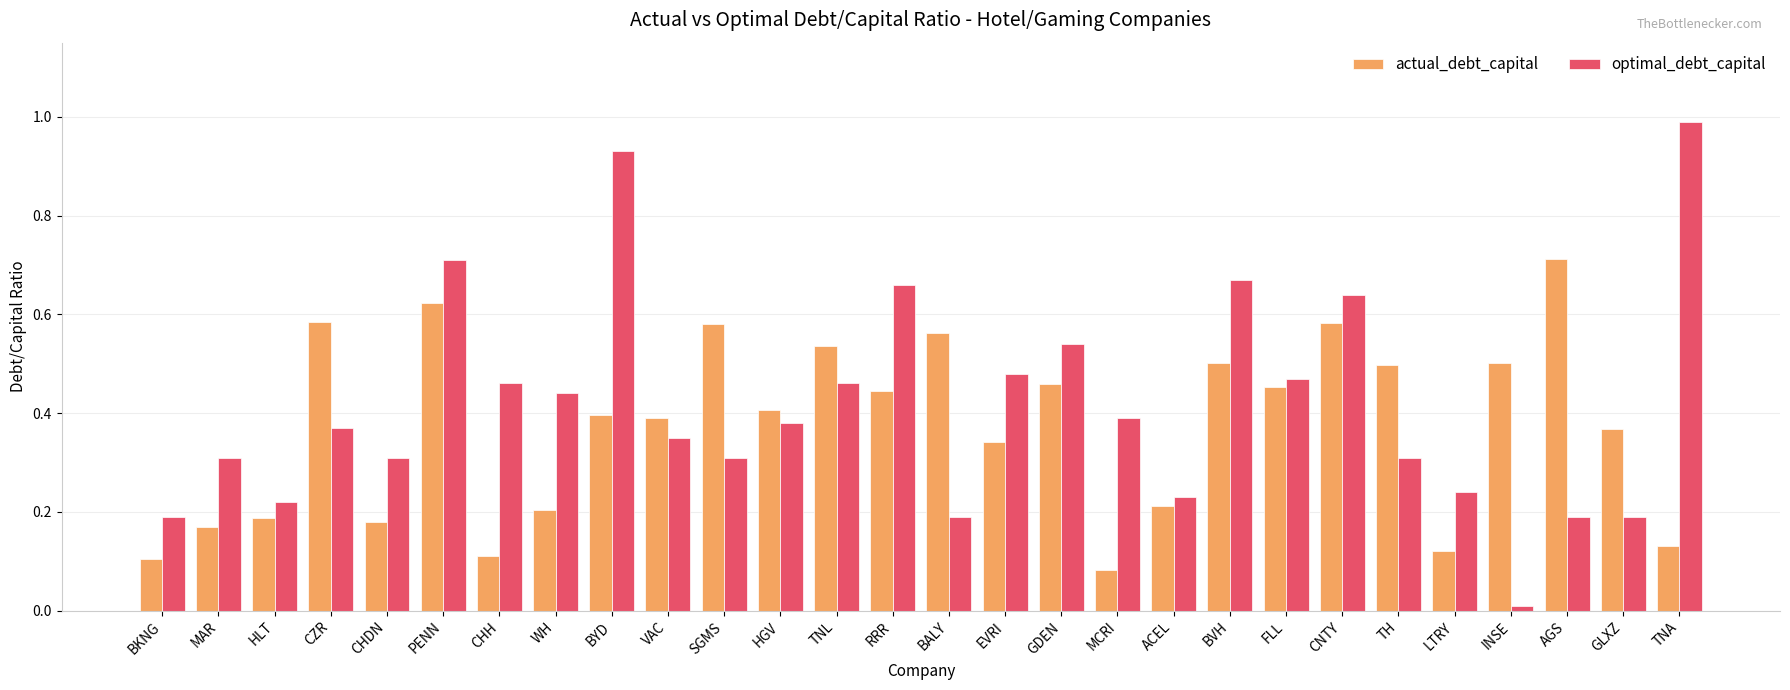

What is the label of the 28th bar from the right?

BKNG